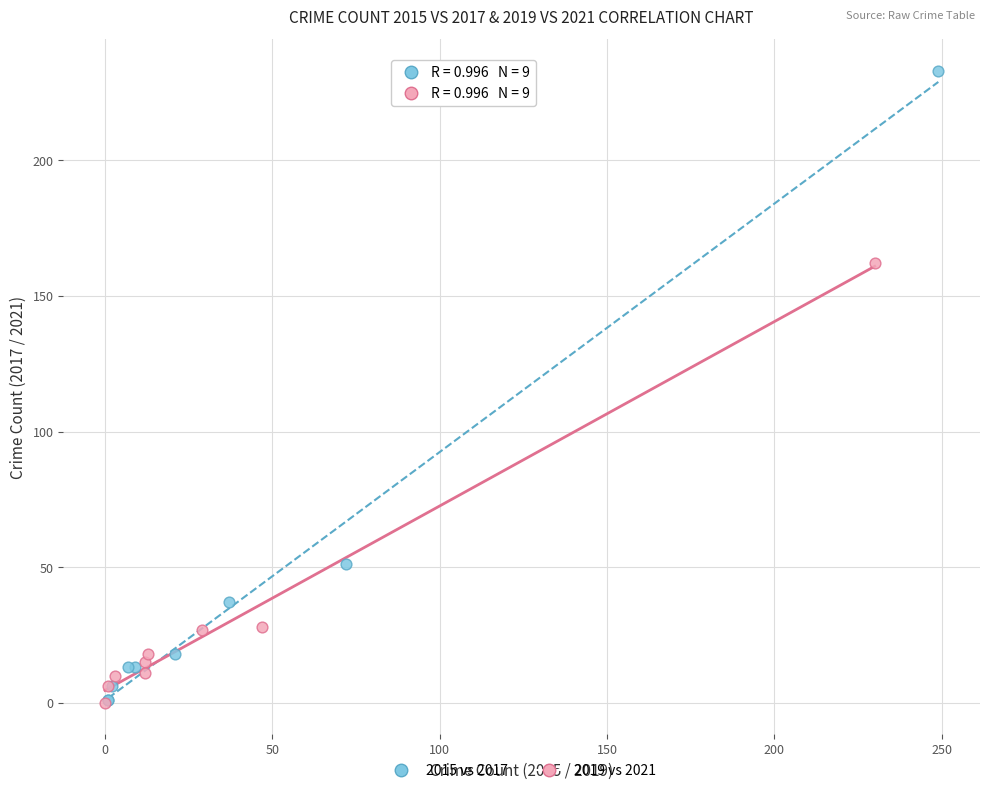

What are all the series names shown in the legend?

2015 vs 2017, 2019 vs 2021